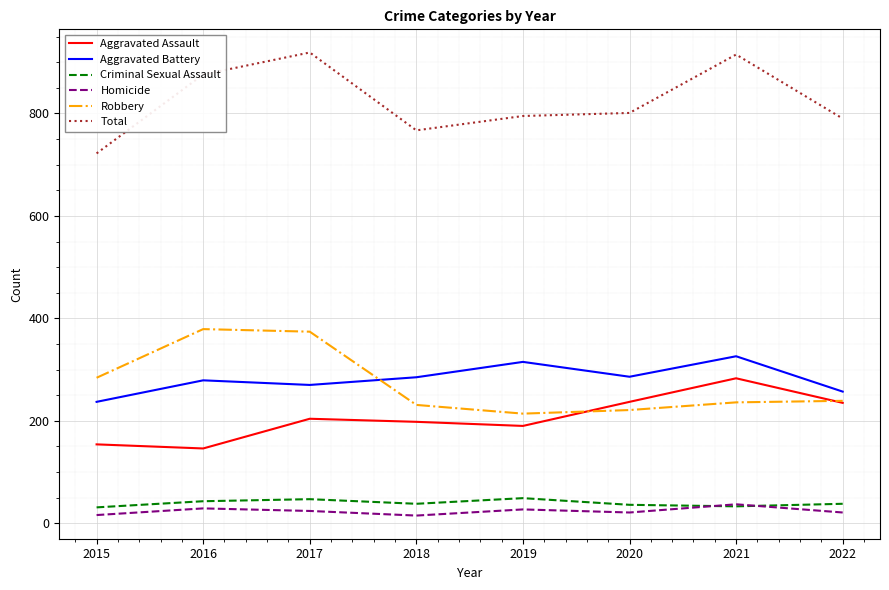

The Total series shows 434 at 2019. True or false?

False